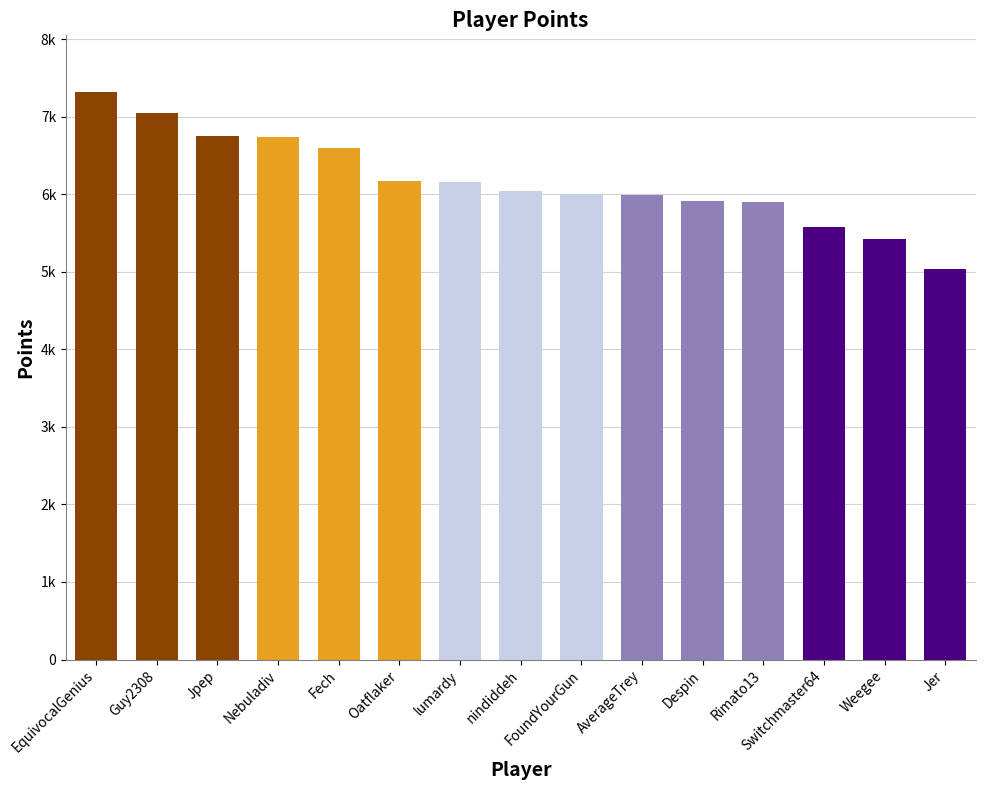

Reading left to right, what are all the values shown in this chart?

EquivocalGenius=7316	Guy2308=7046	Jpep=6752	Nebuladiv=6731	Fech=6593	Oatflaker=6166	lumardy=6152	nindiddeh=6046	FoundYourGun=6003	AverageTrey=5994	Despin=5916	Rimato13=5899	Switchmaster64=5575	Weegee=5424	Jer=5035